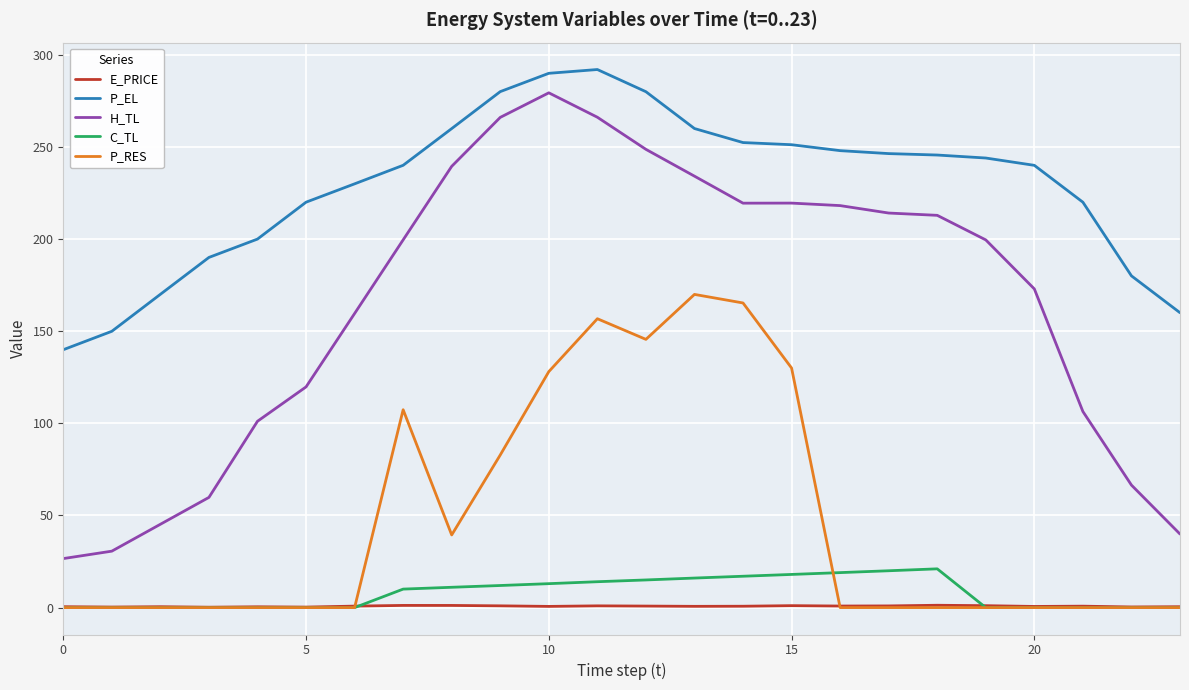

Which series has the largest range (max minus min)?

H_TL